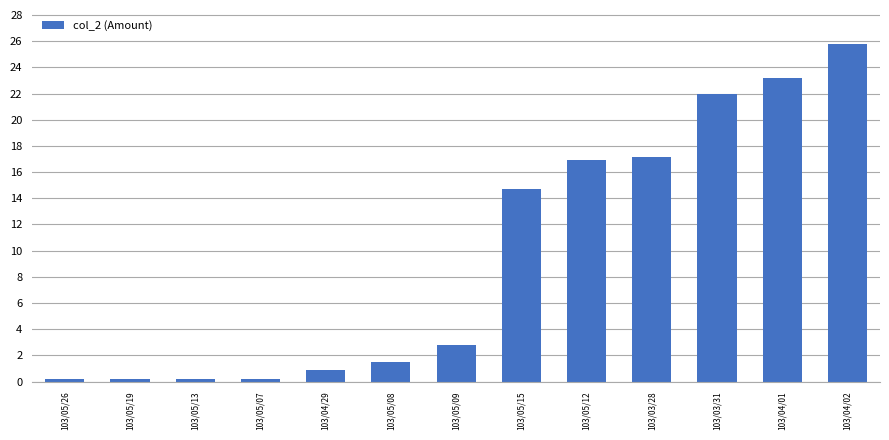

What value does the data have at 103/05/15?

14.7